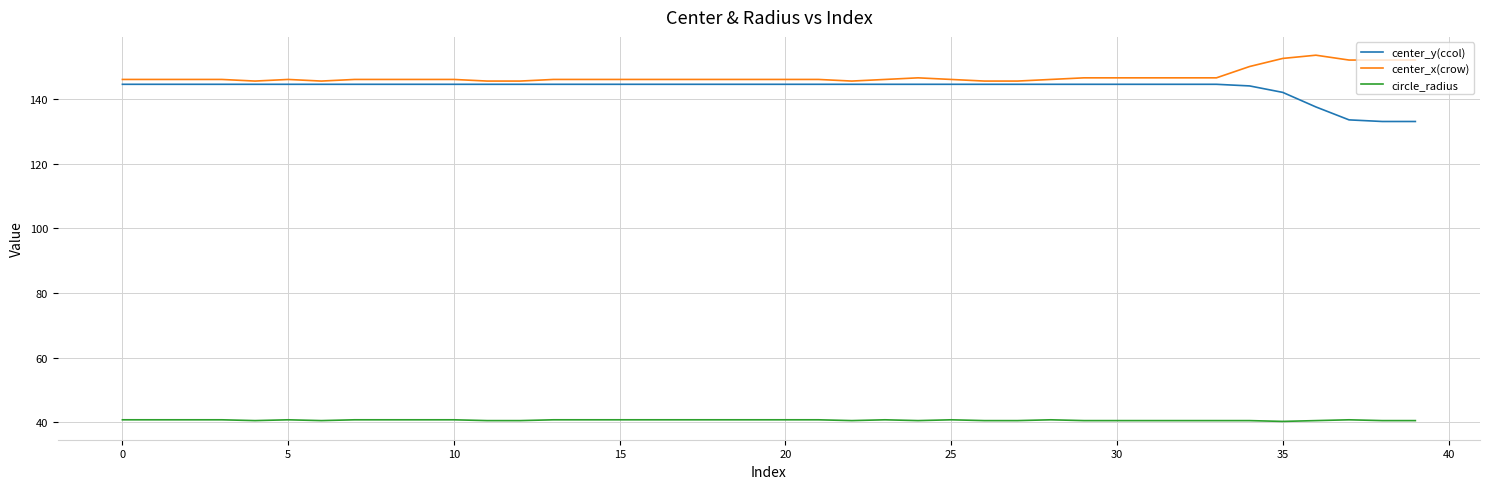

What is the difference between the maximum and minimum values in the center_y(ccol) series?

11.5